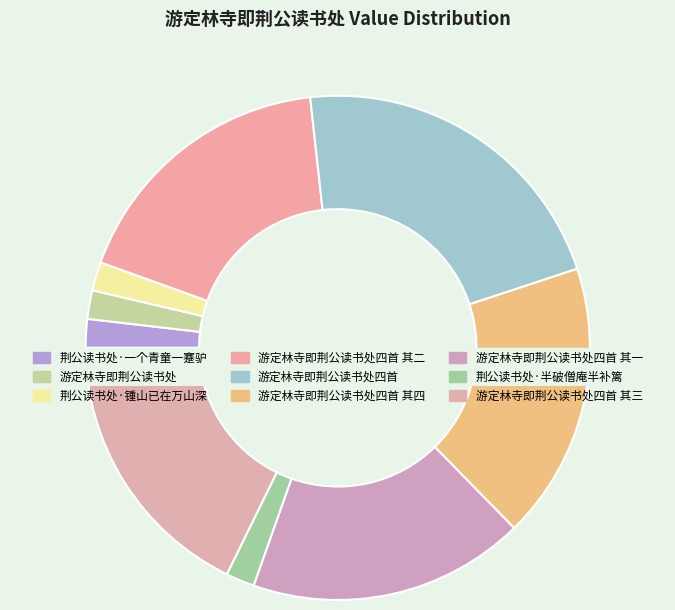

What percentage is the 荆公读书处·一个青童一蹇驴 slice, to the nearest percent?

2%